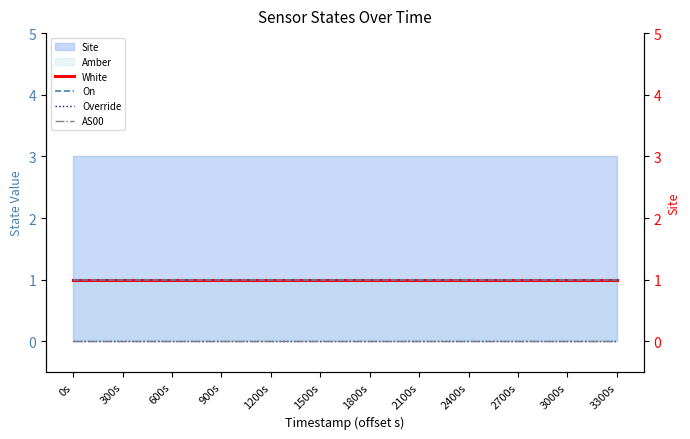

What is the label of the 12th point from the right?

0s